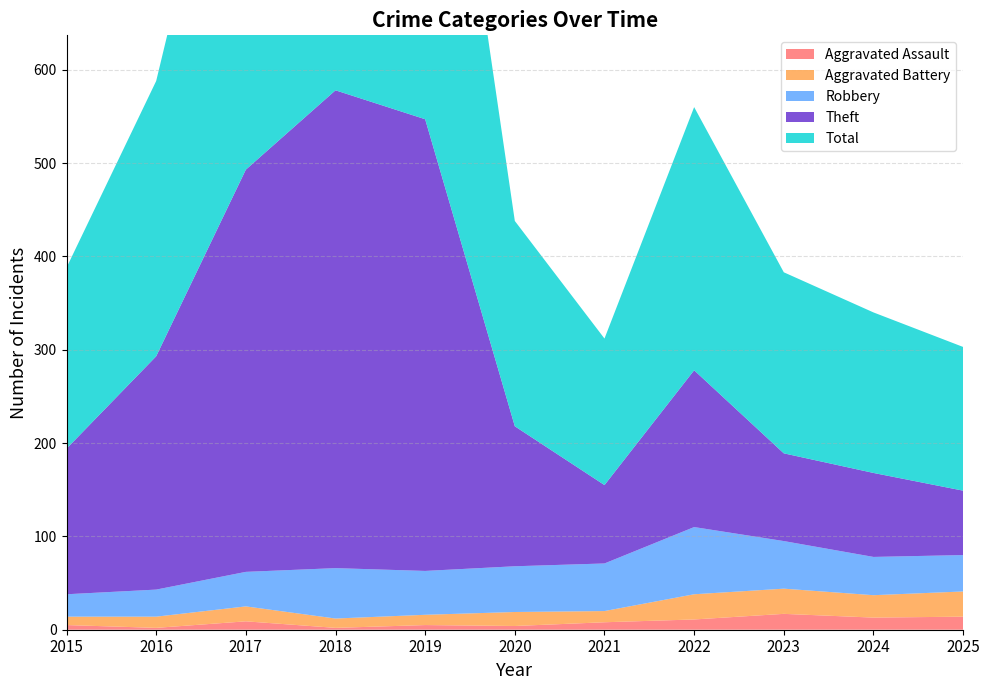

Reading left to right, transcribe all the data shown in this chart.

Aggravated Assault: 5	2	9	2	5	4	8	11	17	13	14
Aggravated Battery: 9	12	16	10	11	15	12	27	27	24	27
Robbery: 24	29	37	54	47	49	51	72	51	41	39
Theft: 156	250	431	512	484	150	84	168	94	90	69
Total: 194	295	494	579	547	220	157	282	194	172	154